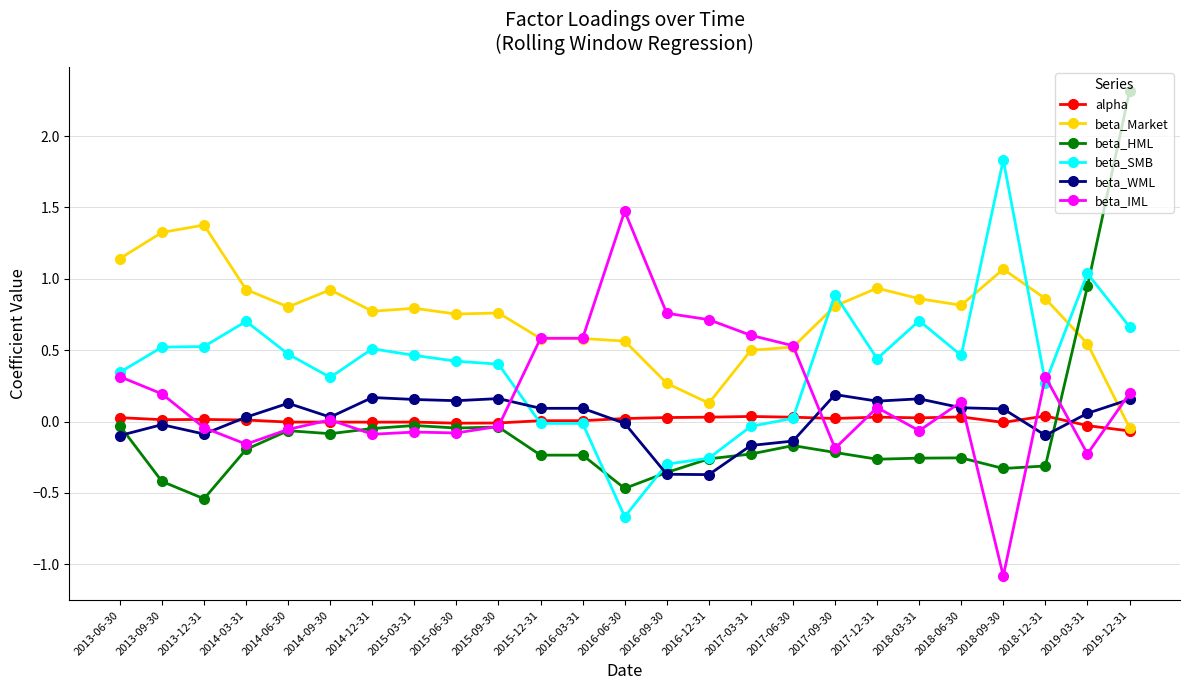

How many times do beta_IML and beta_SMB cross each other?

4